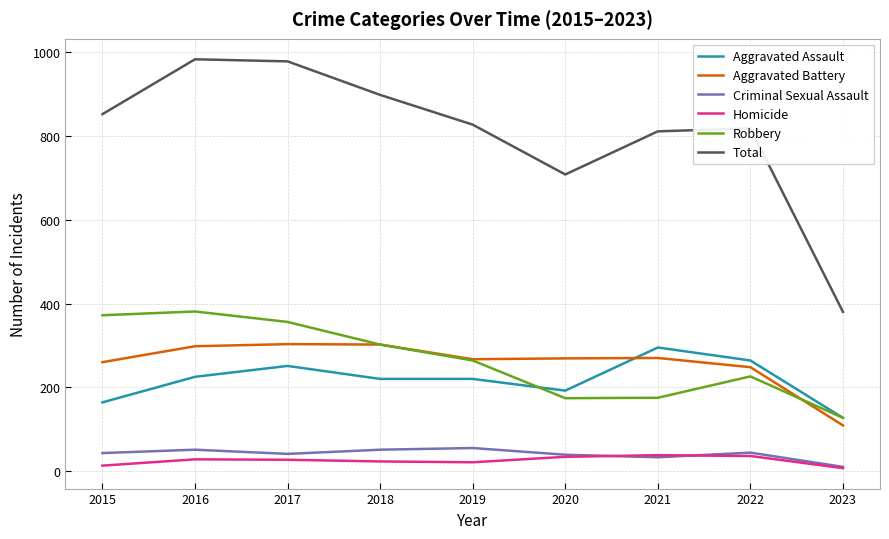

What is the minimum value for Total?

380